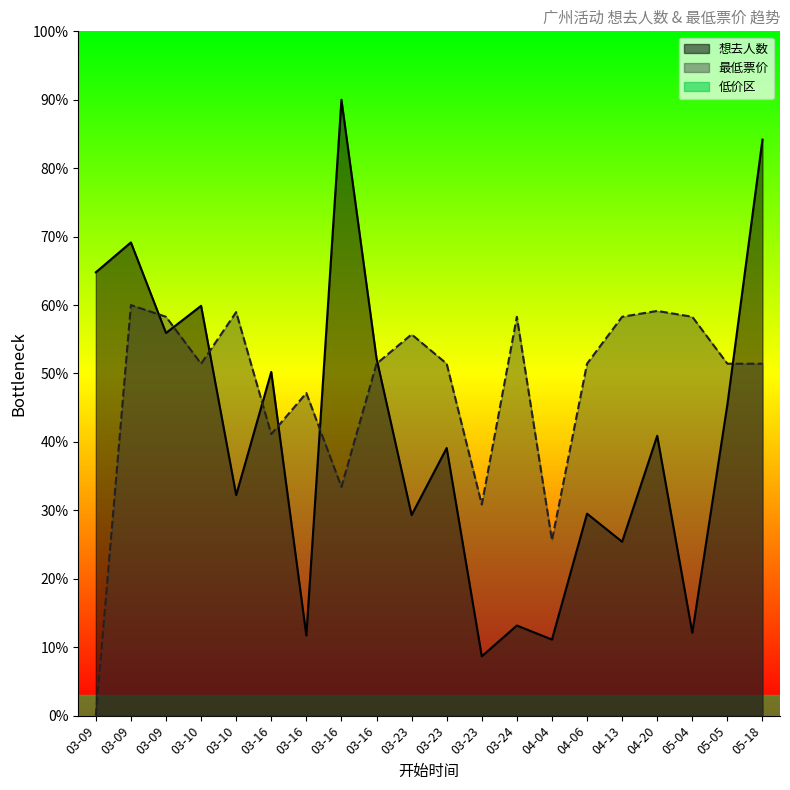

True or false: 想去人数 has a value of 1346.8 at 05-18.

True